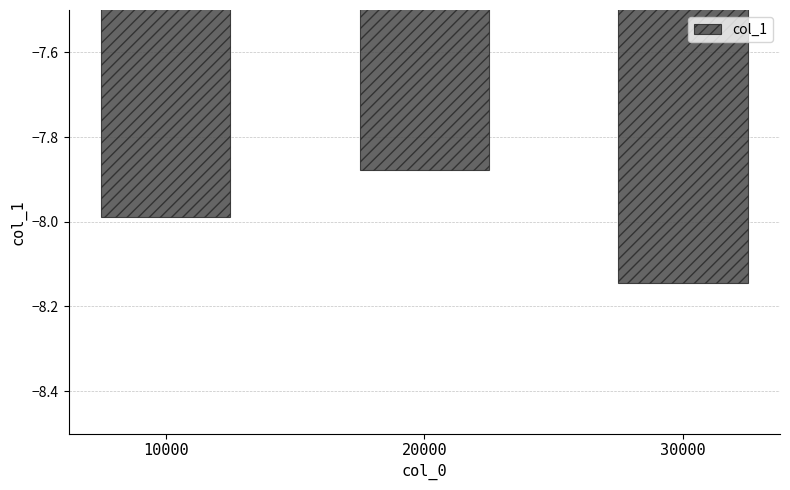

Rank the categories by value from highest to lowest.

20000, 10000, 30000